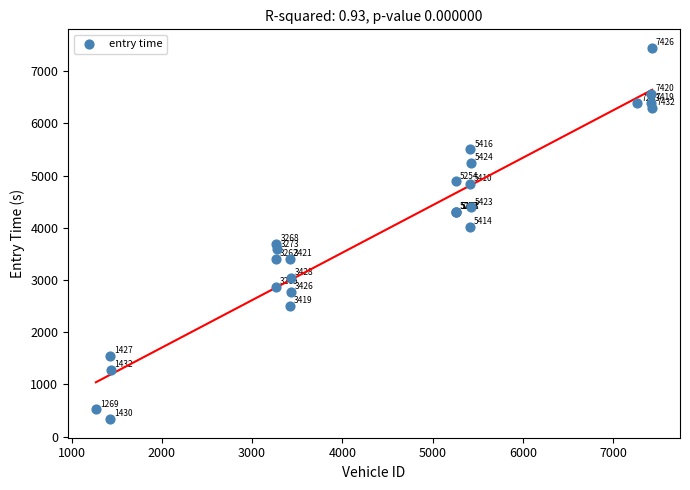

What Y value in the scatter plot is closest to 3891?

4010.8